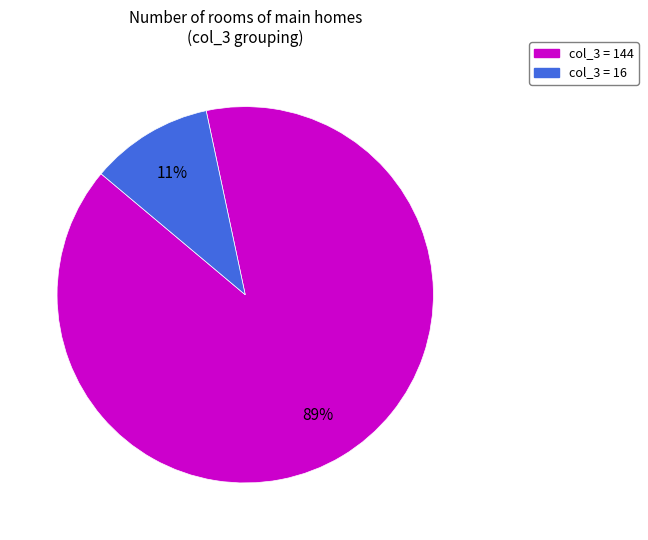

Is there any slice that represents more than half of the pie?

Yes